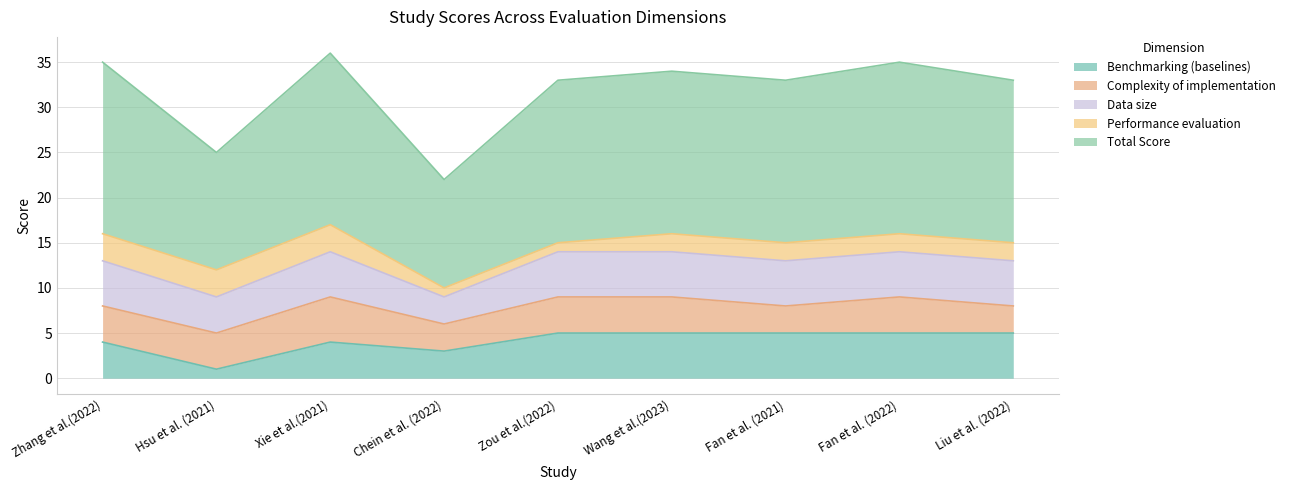

Which series has the largest total across all categories?

Total Score